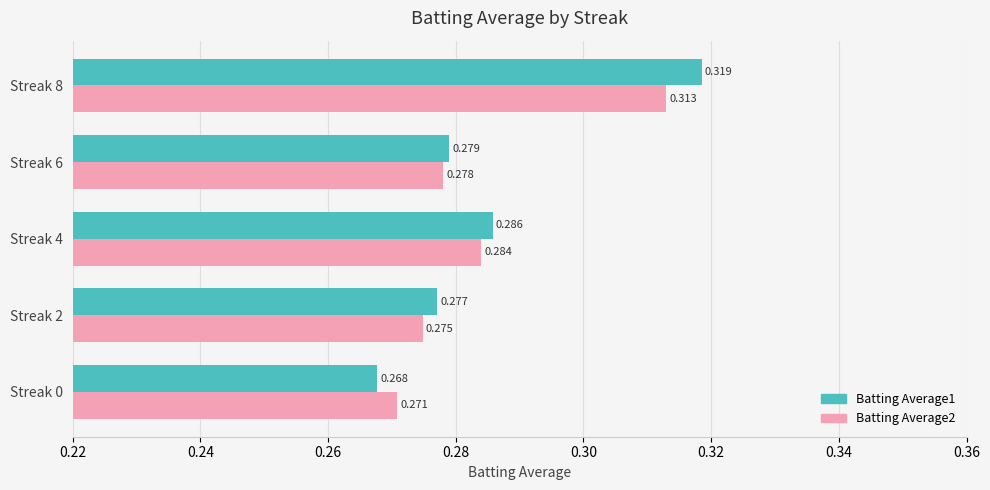

Is the value of Batting Average1 at Streak 4 greater than the value of Batting Average2 at Streak 8?

No